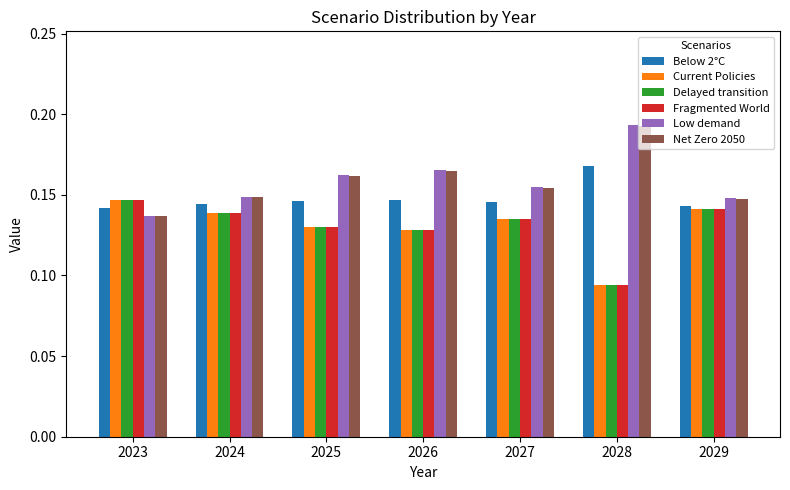

What is the sum of the Net Zero 2050 values at 2028 and 2027?

0.3